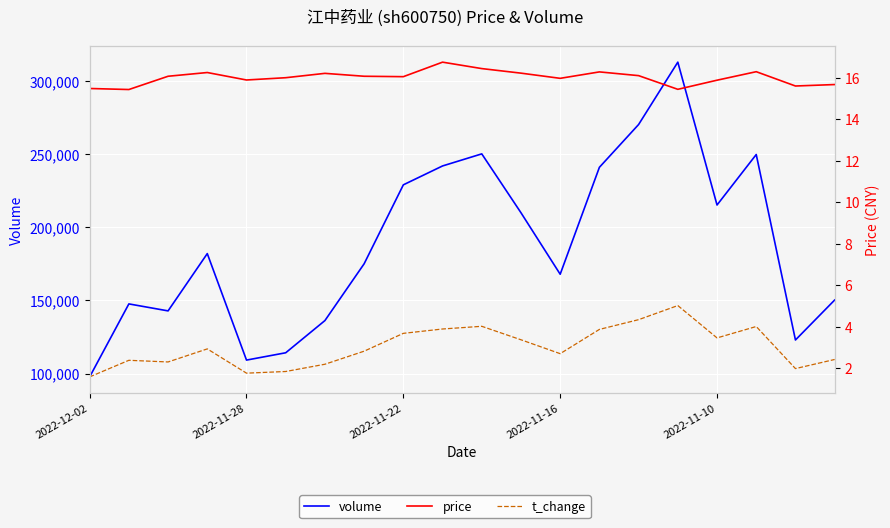

How many series are shown in this chart?

3